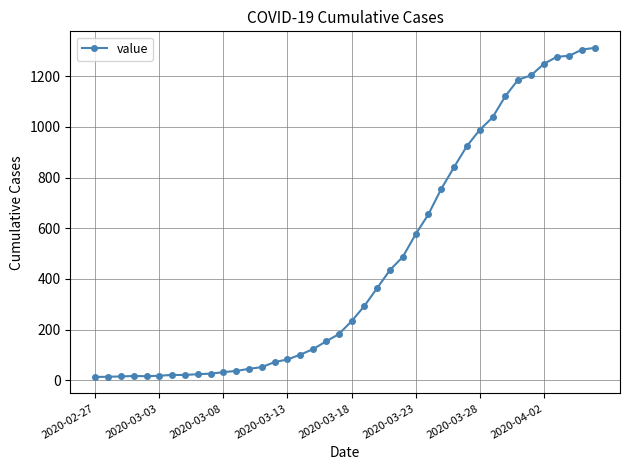

What is the average value?

465